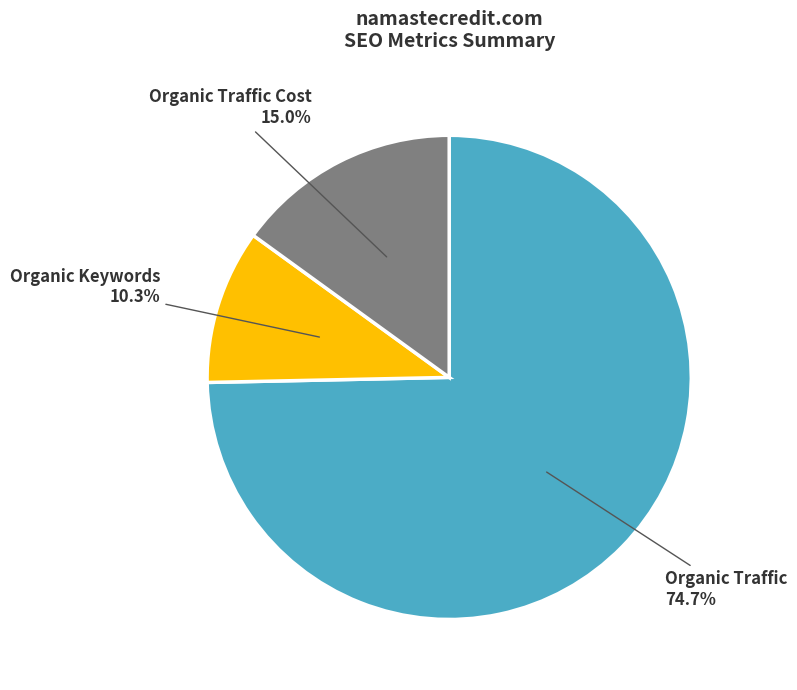

Does any single category account for the majority?

Yes